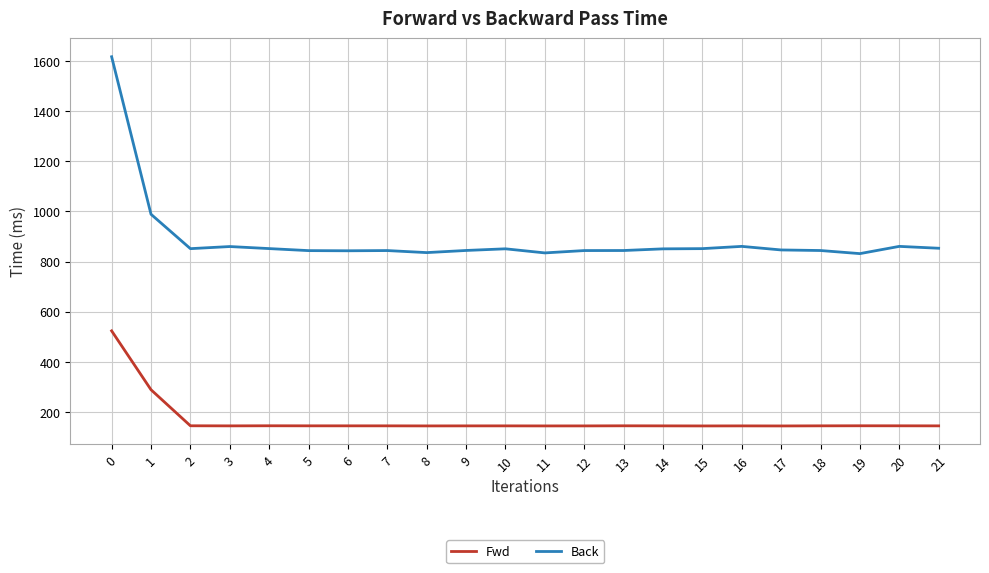

Rank the series by their maximum value, from lowest to highest.

Fwd, Back